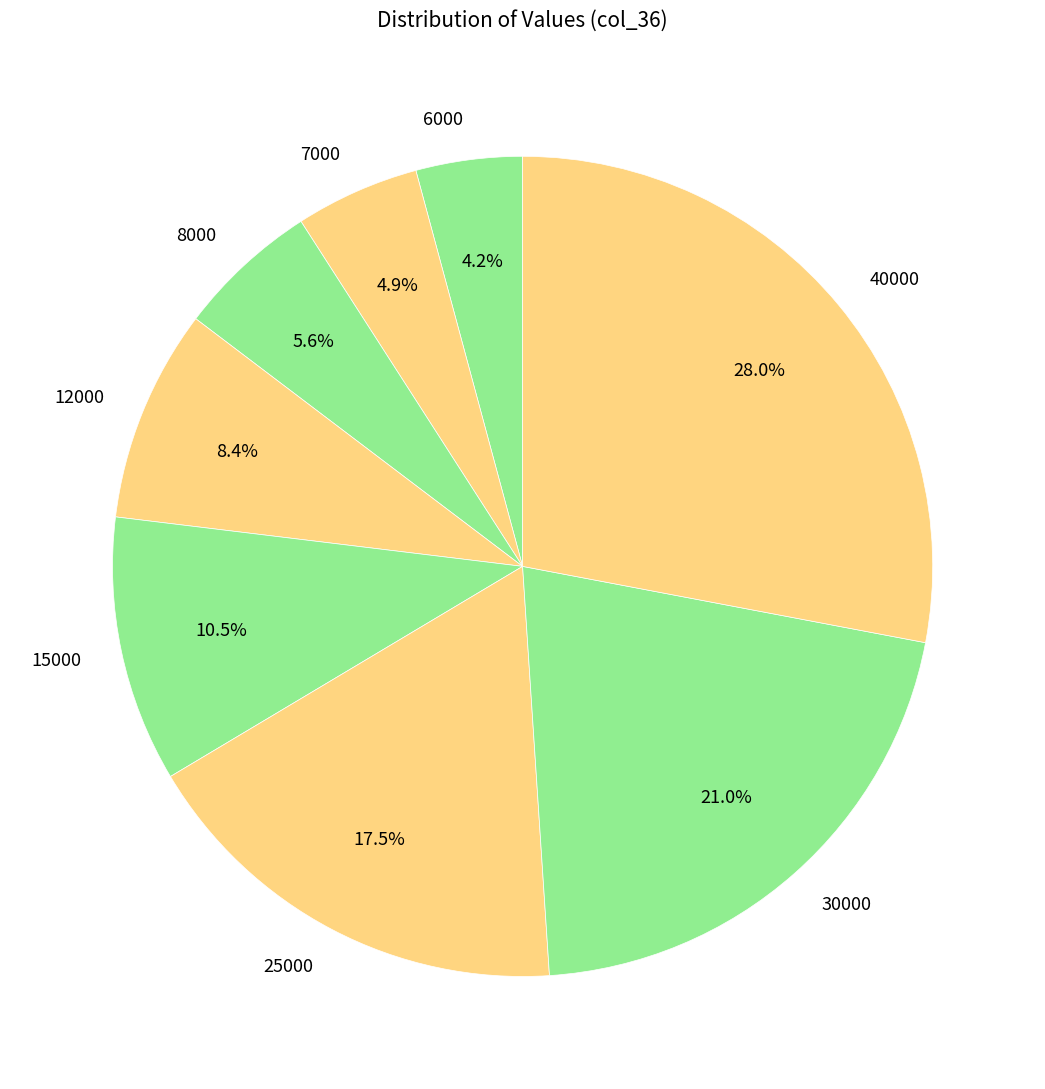

Is the sum of 12000 and 25000 greater than half?

No